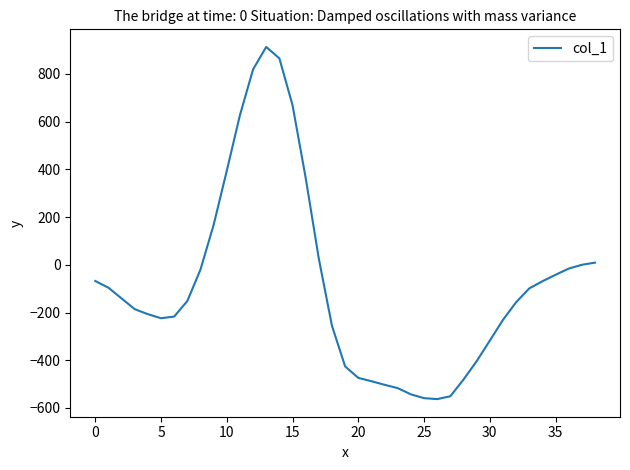

What is the minimum value shown in the chart?

-563